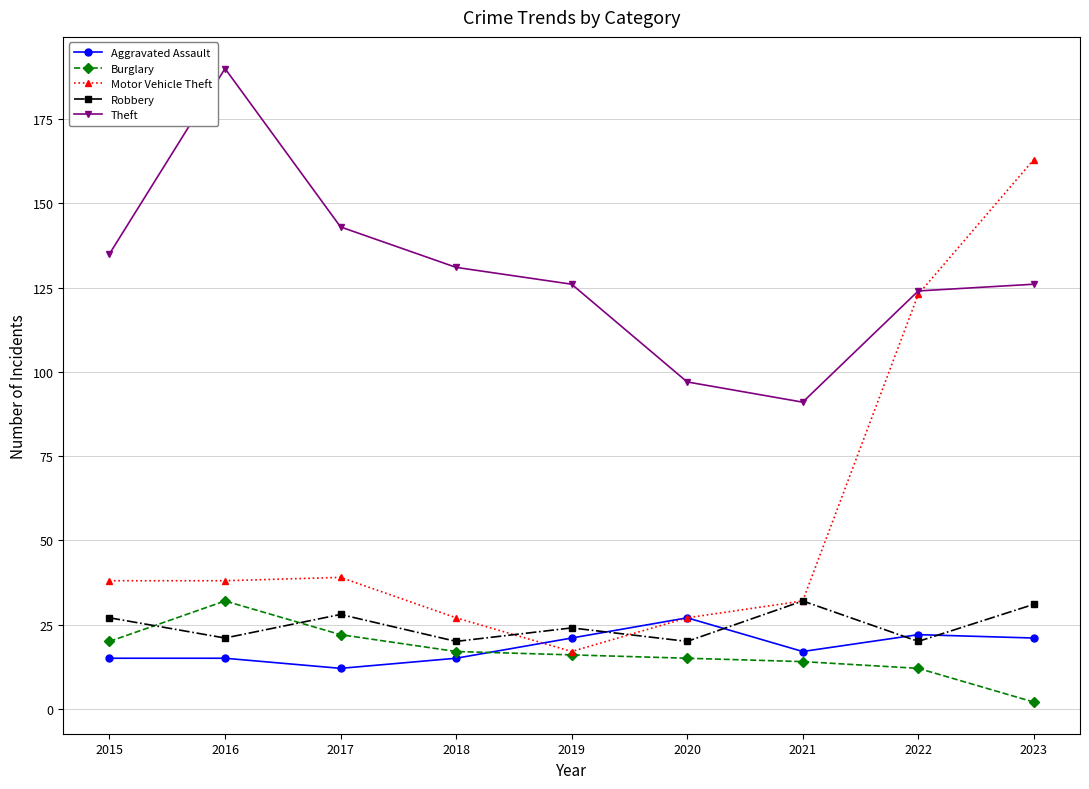

At which label does Burglary reach its minimum?

2023